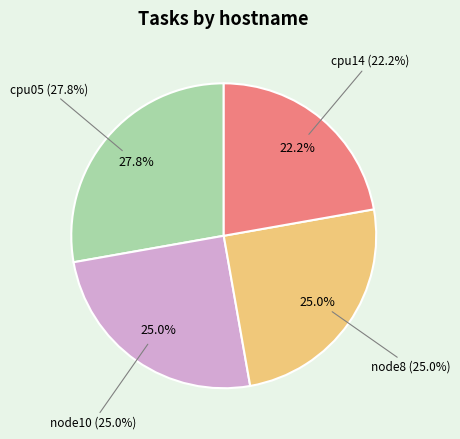

To the nearest percent, what is the difference between the cpu05 and node10 slice percentages?

3%